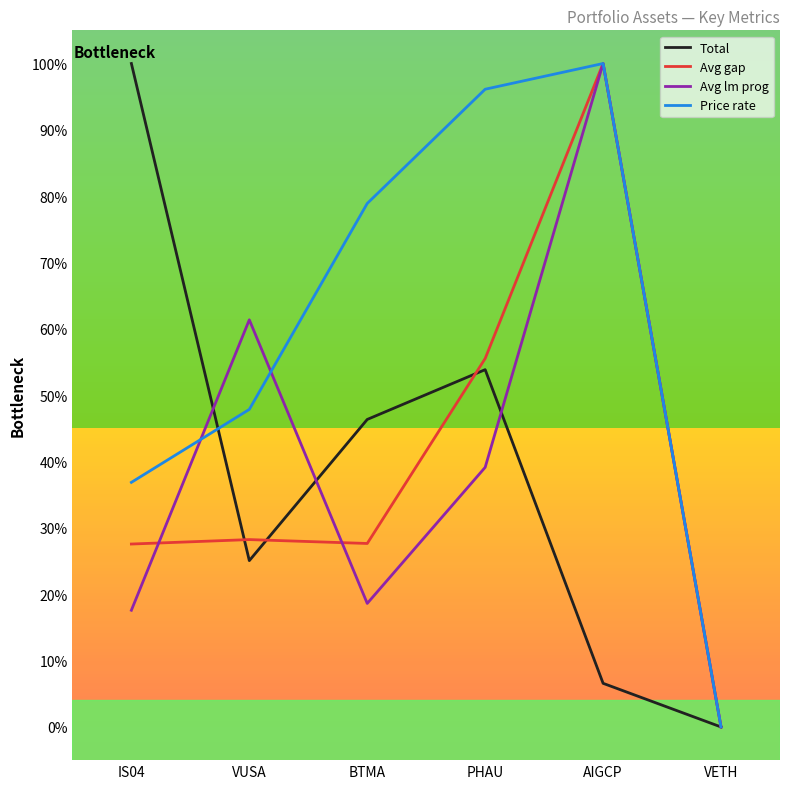

What are all the series names shown in the legend?

Total, Avg gap, Avg lm prog, Price rate